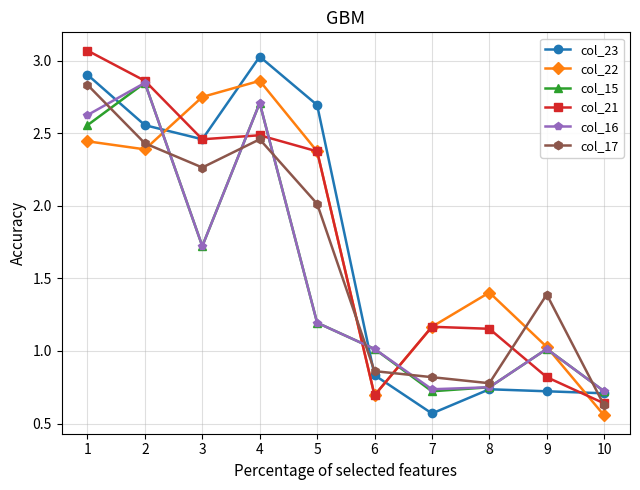

What is the sum of all col_23 values?

17.2